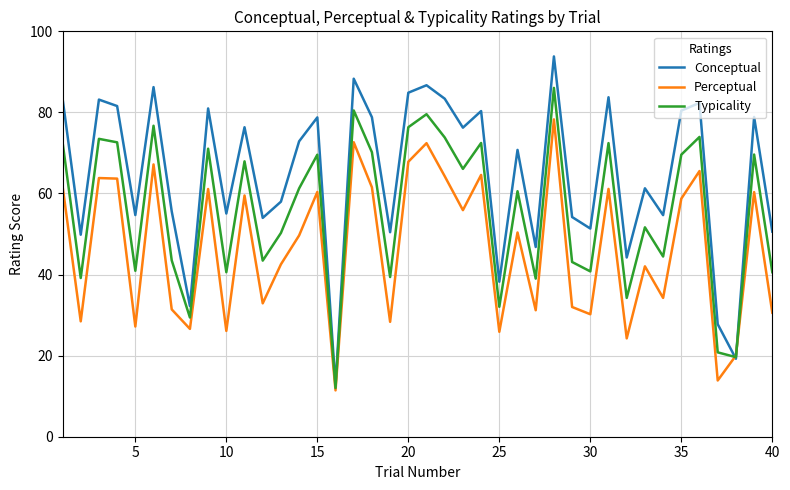

What is the maximum value shown in the chart?

93.8